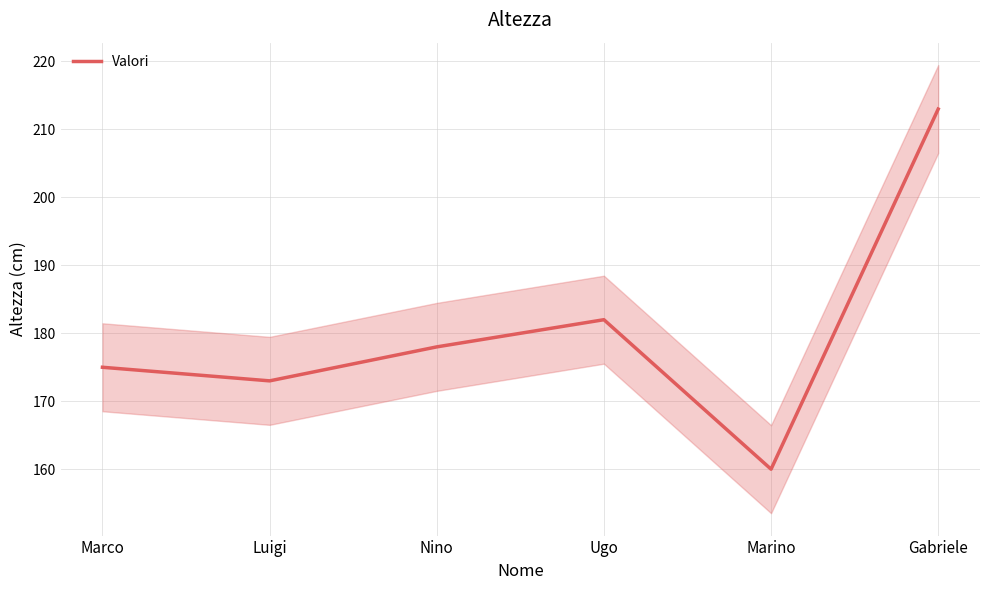

Rank the categories by value from lowest to highest.

Marino, Luigi, Marco, Nino, Ugo, Gabriele